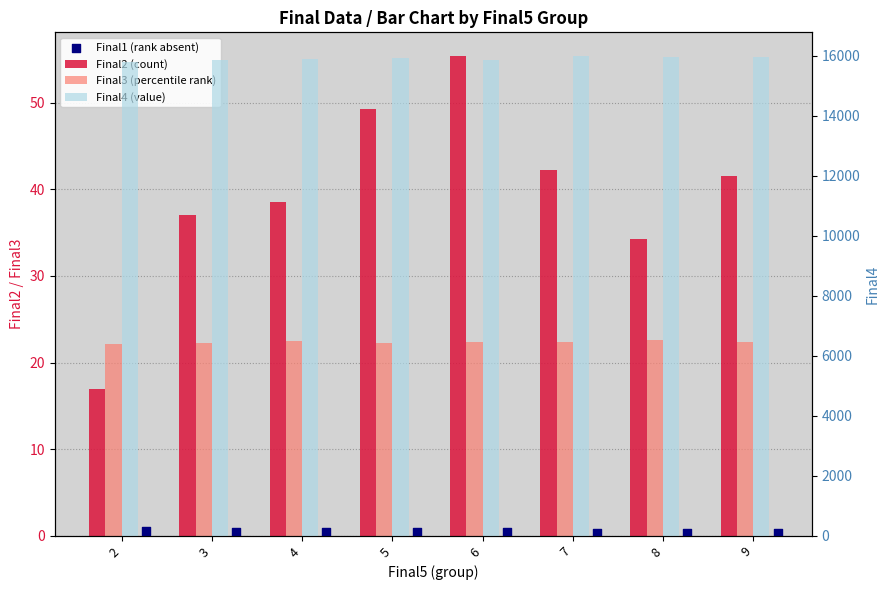

Which series has the widest spread of Y values?

Final4 (value)